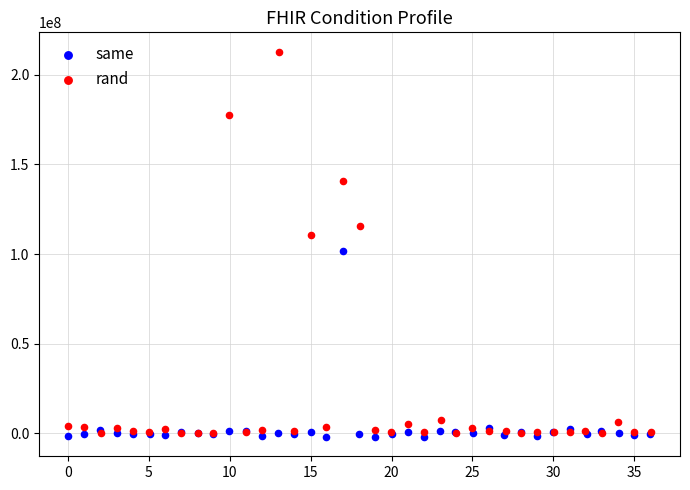

Which series contains the highest Y value?

rand